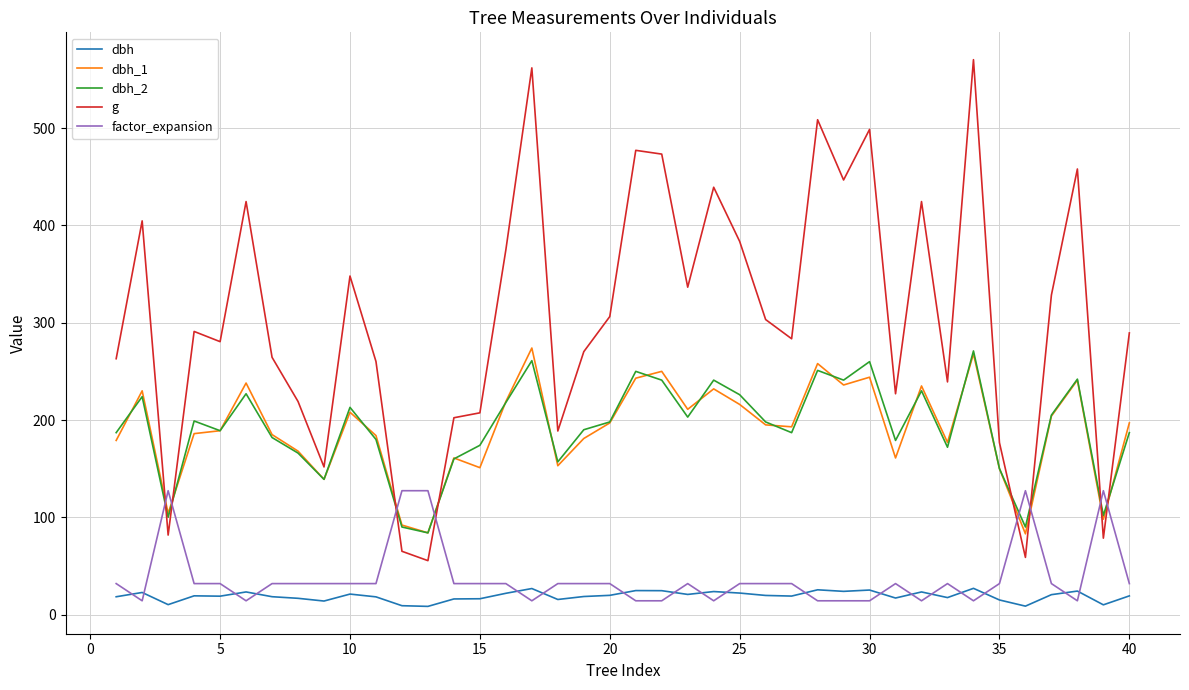

What is the greatest value displayed?

570.4